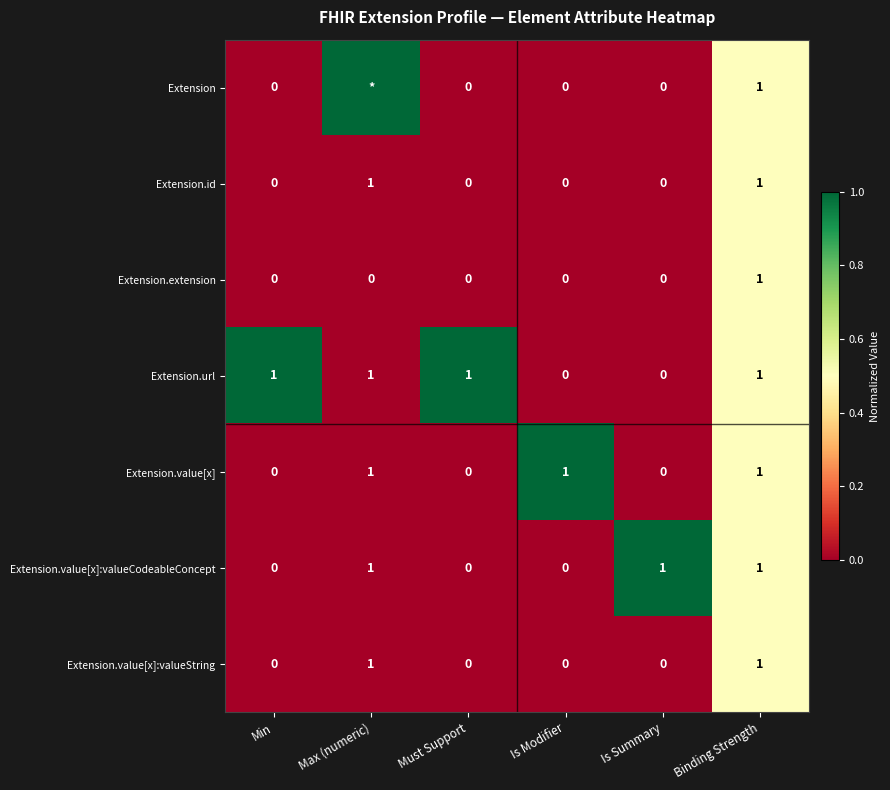

Count the Extension.extension values in the range 0 to 1.

6